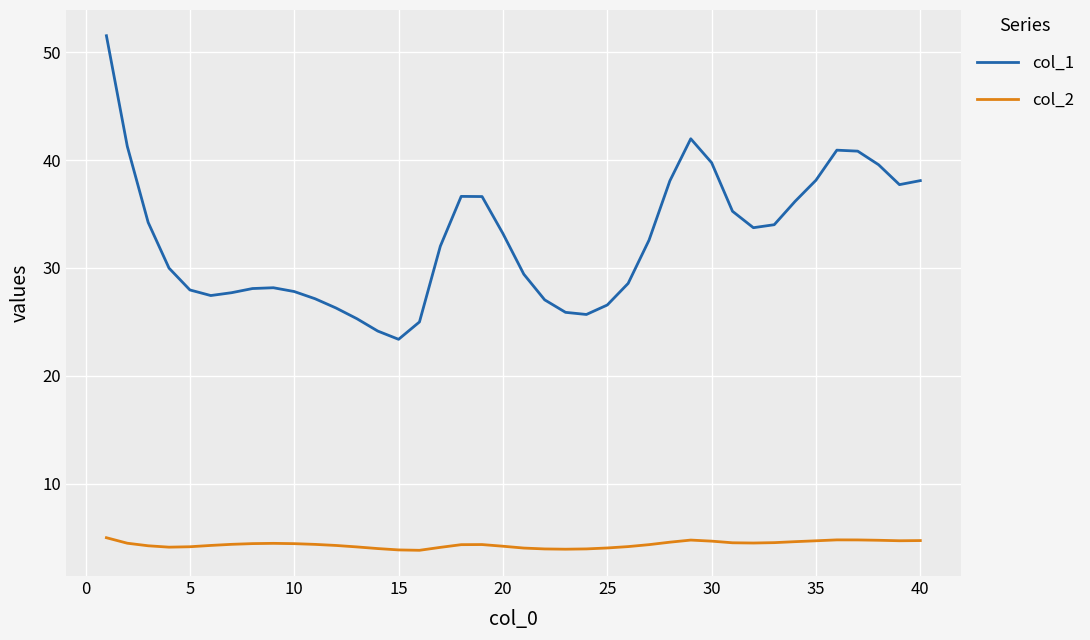

What are all the series names shown in the legend?

col_1, col_2